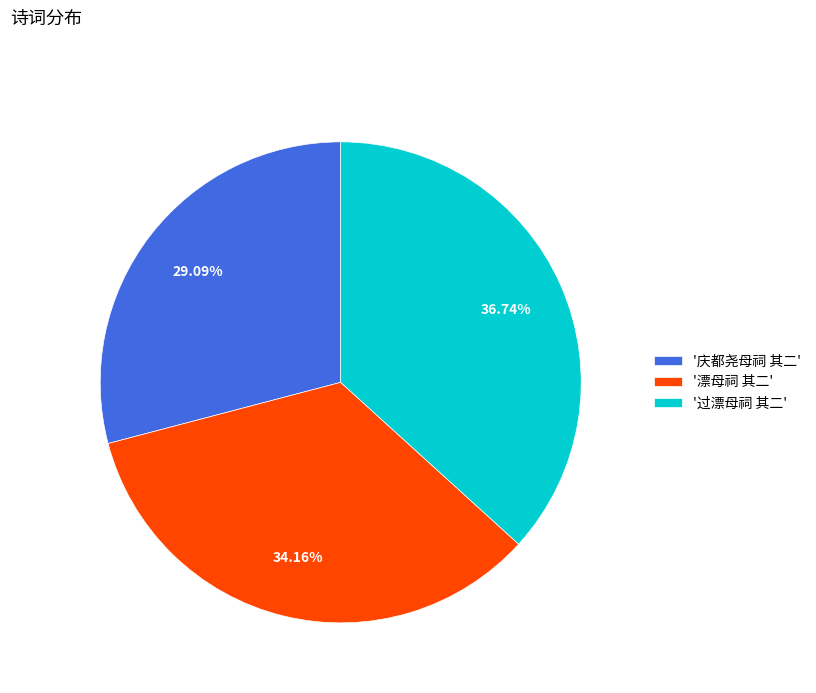

Rank the categories by value from highest to lowest.

'过漂母祠 其二', '漂母祠 其二', '庆都尧母祠 其二'